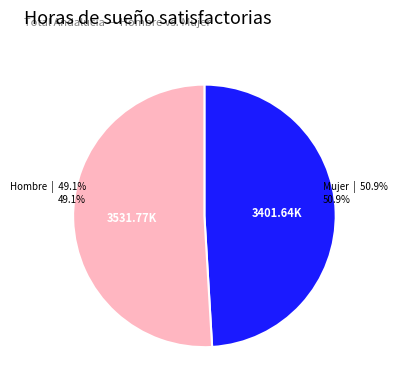

Which category has the biggest portion of the pie?

Hombre